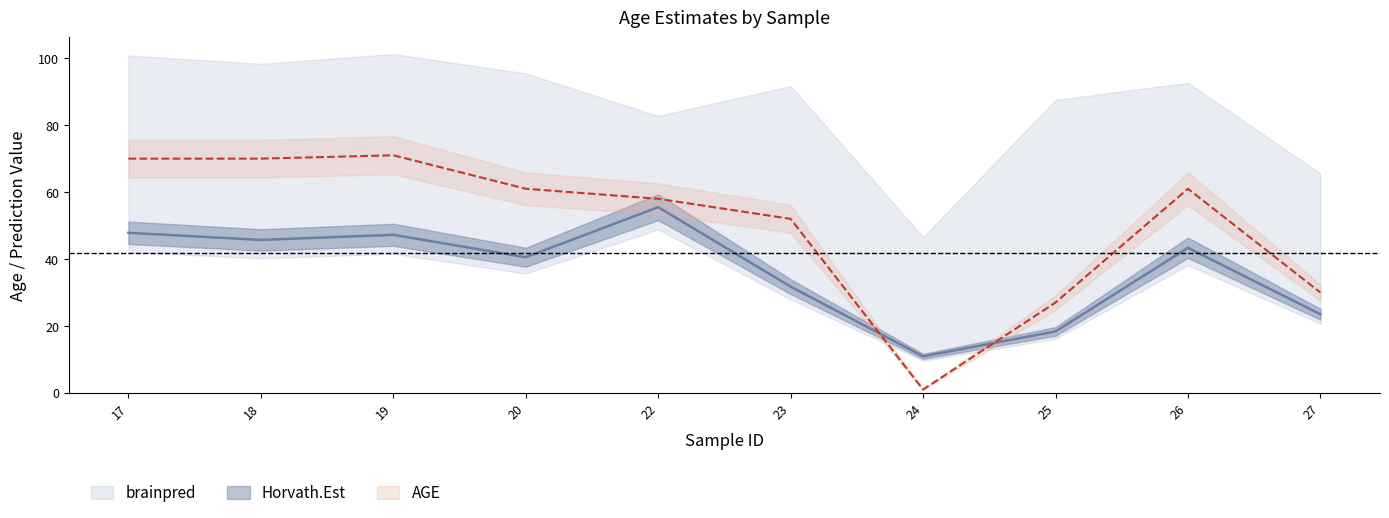

What is the lowest value of the Horvath.Est series?

10.9